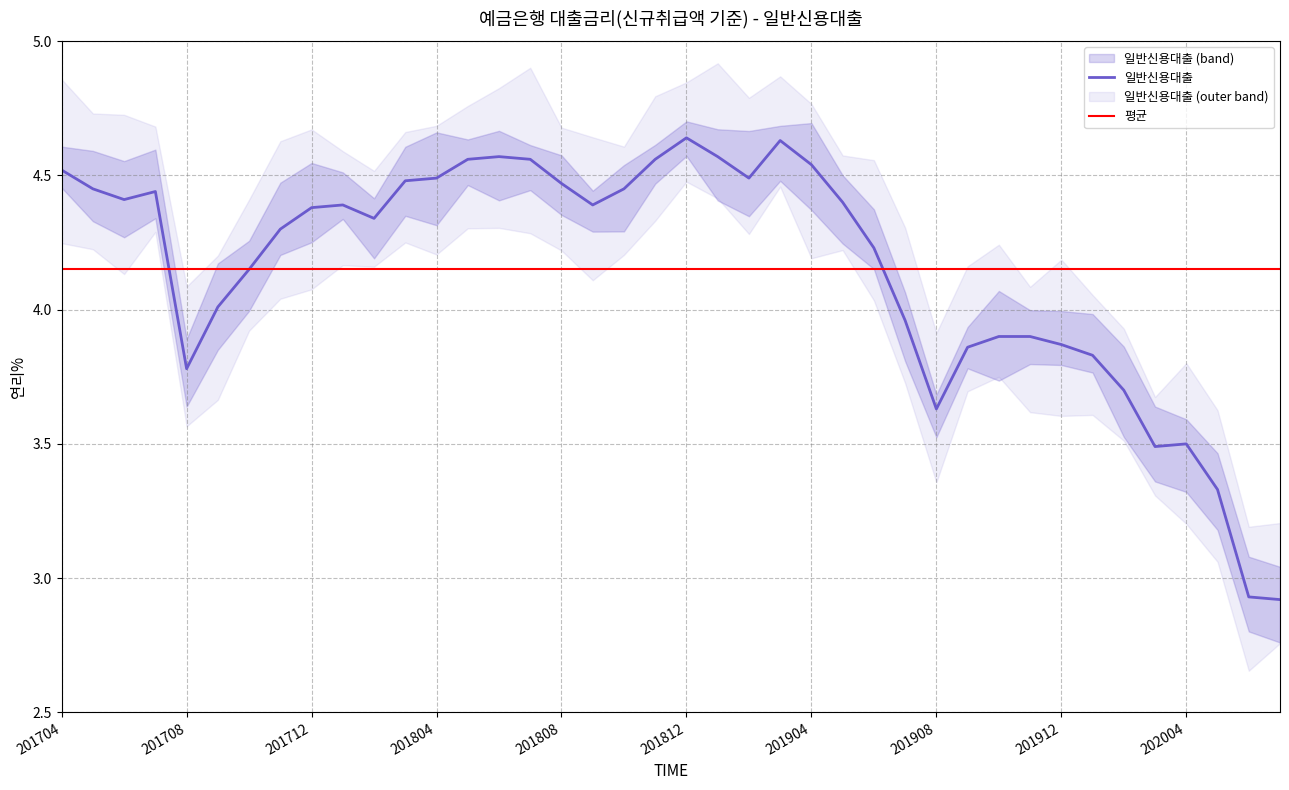

True or false: the data shows 4.4 at 202007.

False